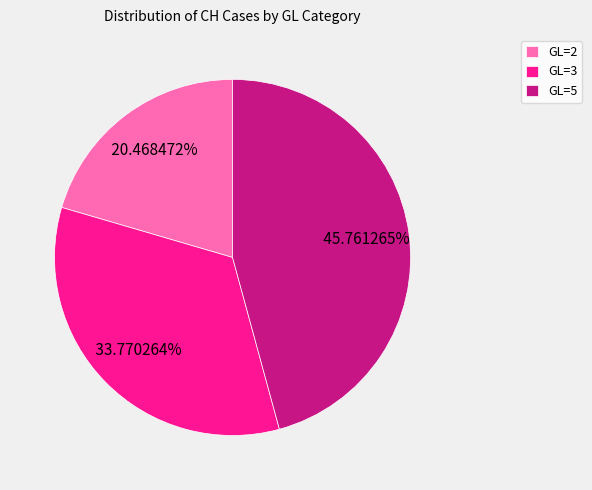

Approximately how many times larger is the value at GL=5 compared to GL=2?

2.2